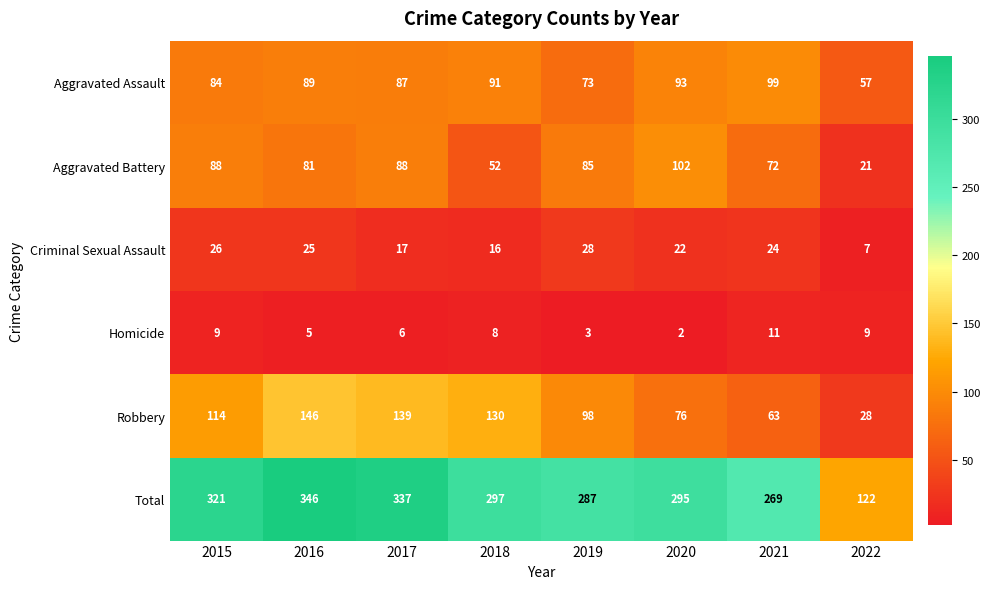

List the series in order of their peak value, lowest first.

Homicide, Criminal Sexual Assault, Aggravated Assault, Aggravated Battery, Robbery, Total